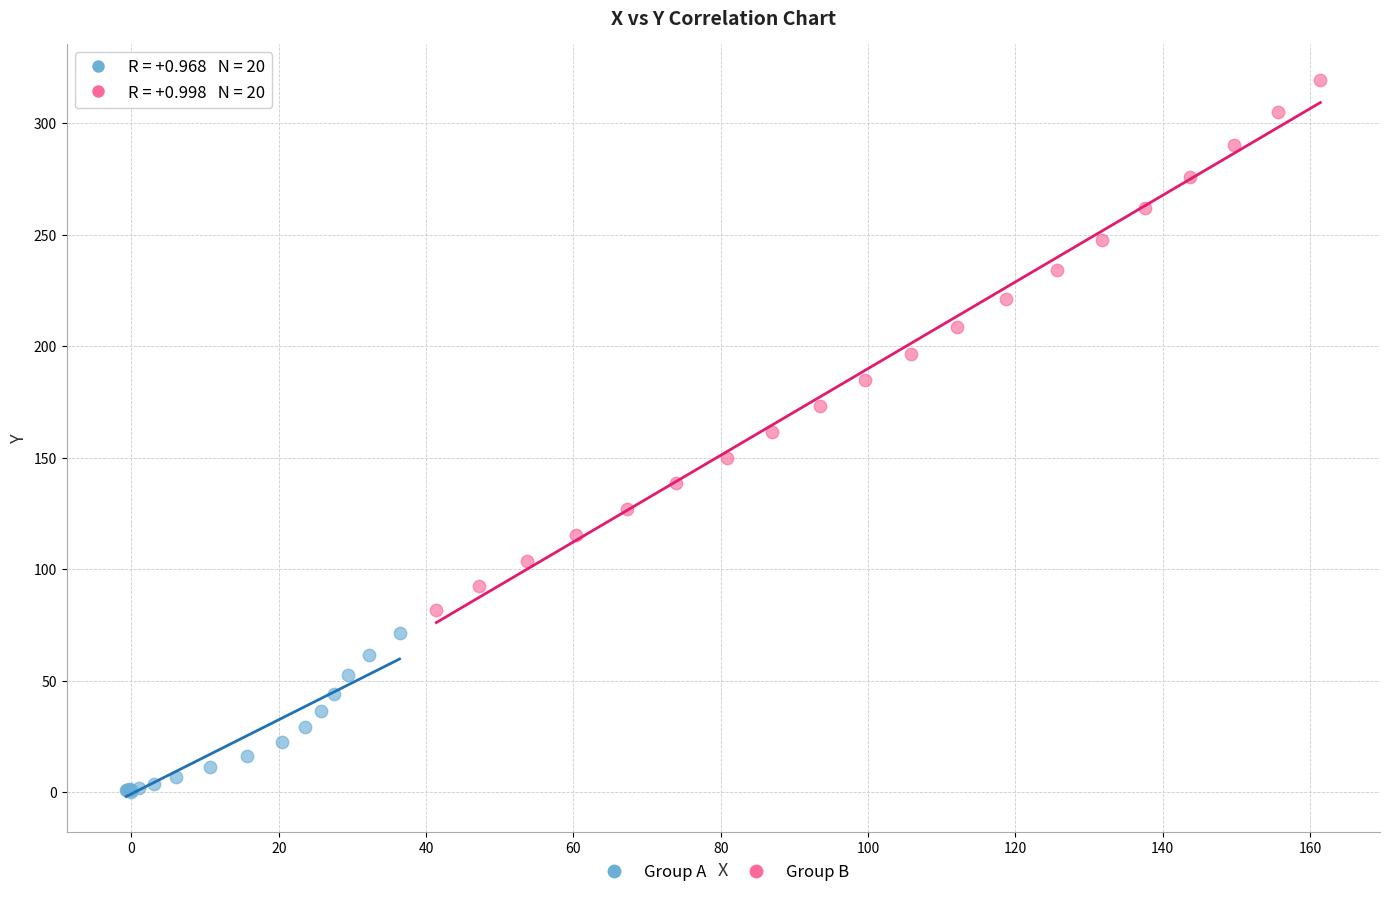

Which series has the largest Y range (max minus min)?

Group B